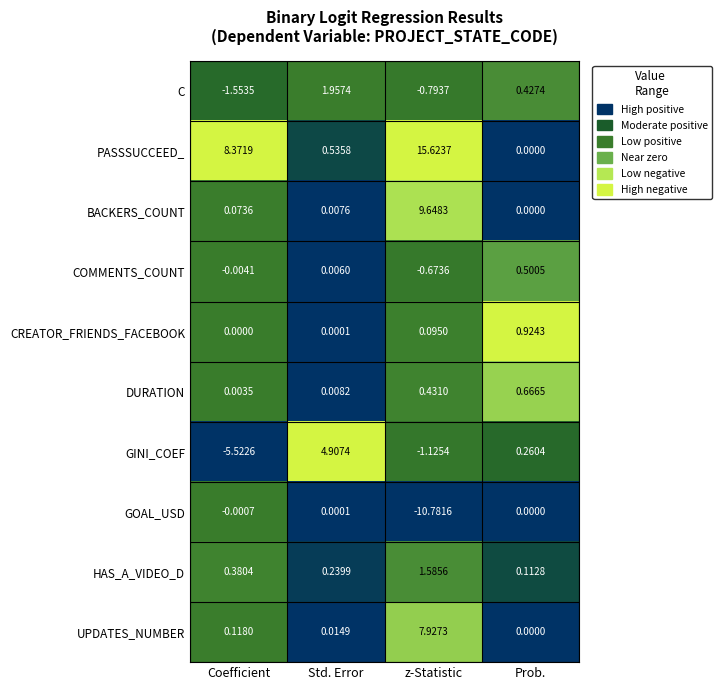

Rank the series by their maximum value, from lowest to highest.

GOAL_USD, COMMENTS_COUNT, DURATION, CREATOR_FRIENDS_FACEBOOK, HAS_A_VIDEO_D, C, GINI_COEF, UPDATES_NUMBER, BACKERS_COUNT, PASSSUCCEED_